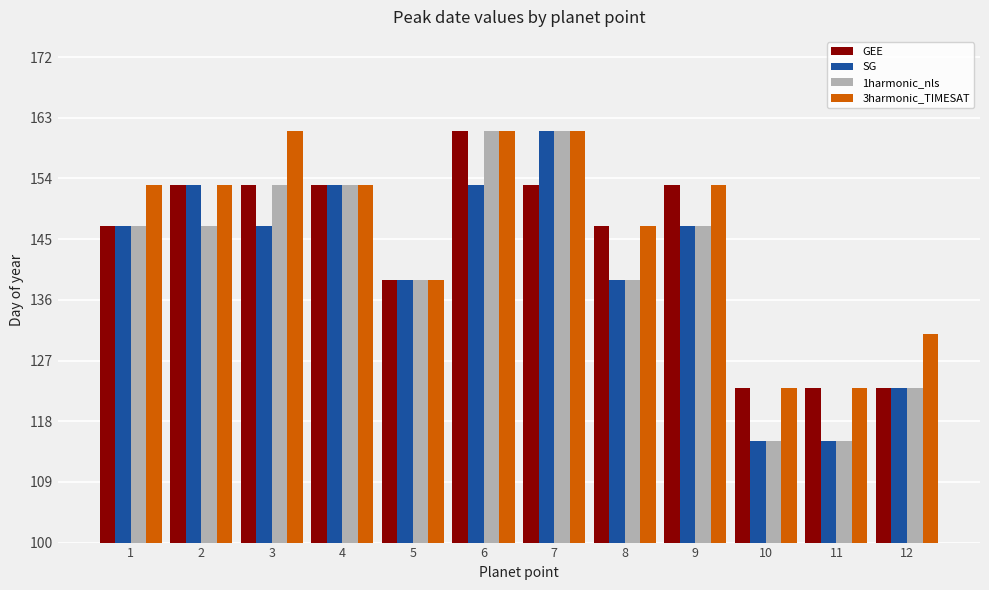

What are all the series names shown in the legend?

GEE, SG, 1harmonic_nls, 3harmonic_TIMESAT